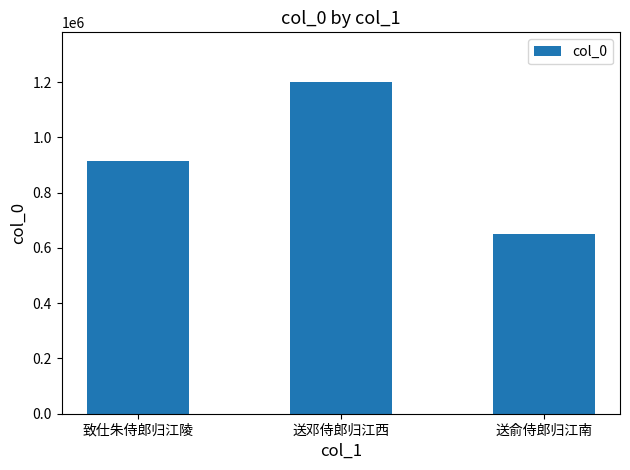

Are the bars grouped side by side (vs. stacked)?

No